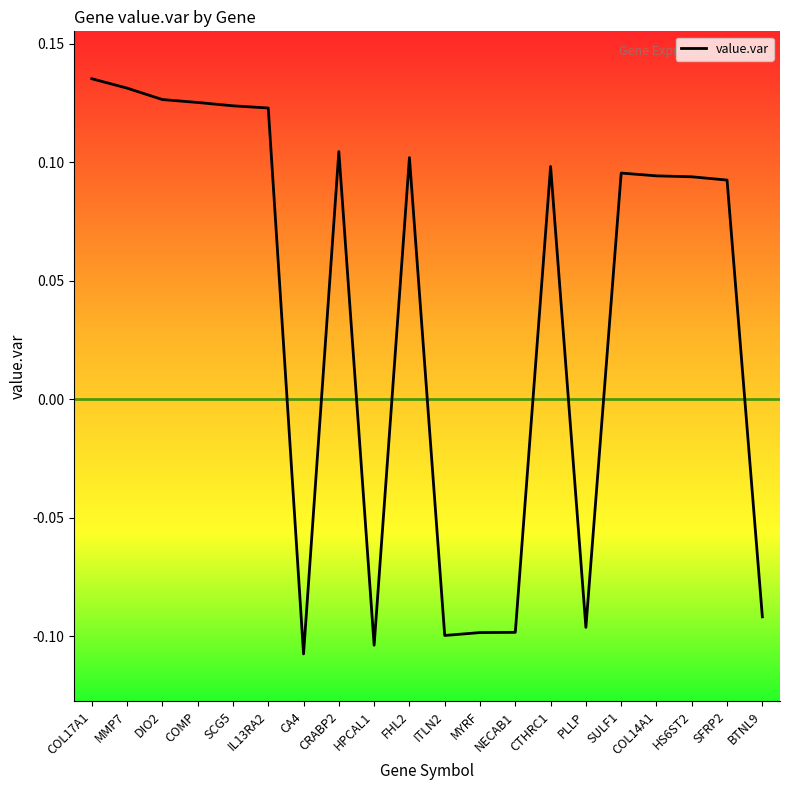

Between CRABP2 and COMP, which is larger?

COMP